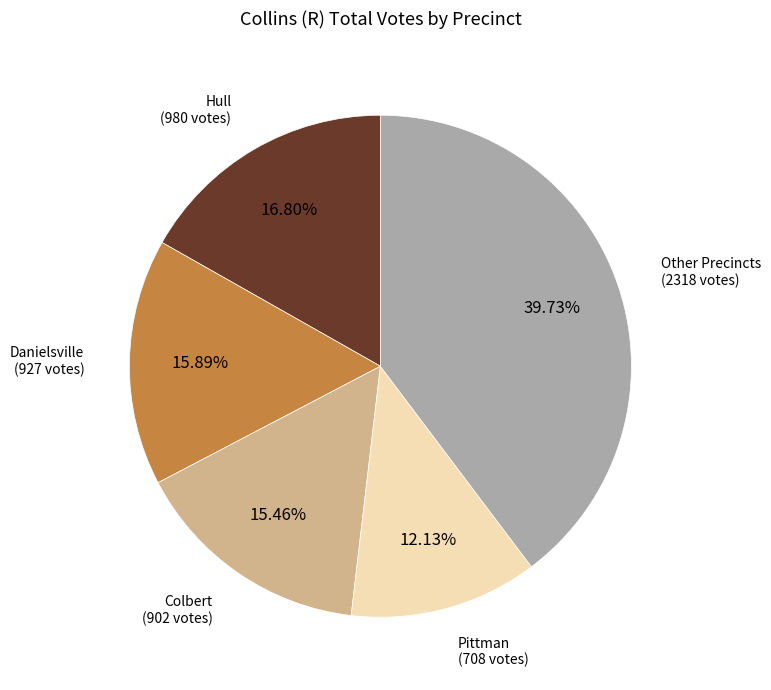

Does any single category account for the majority?

No